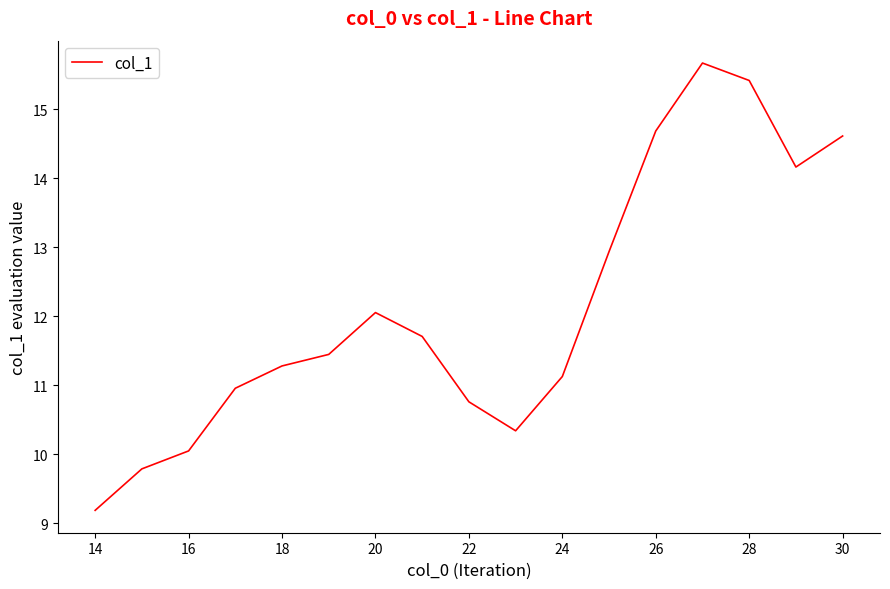

Reading left to right, extract all data points from this chart.

9.2	9.8	10.0	11.0	11.3	11.4	12.1	11.7	10.8	10.3	11.1	12.9	14.7	15.7	15.4	14.2	14.6